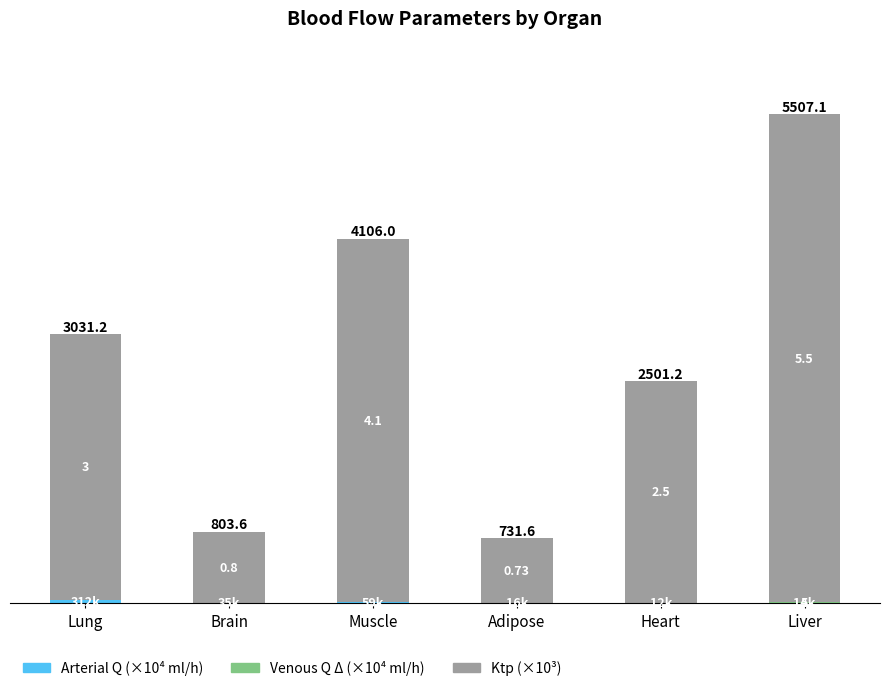

What value does the Arterial Q (×10⁴ ml/h) series have at Lung?

31.2